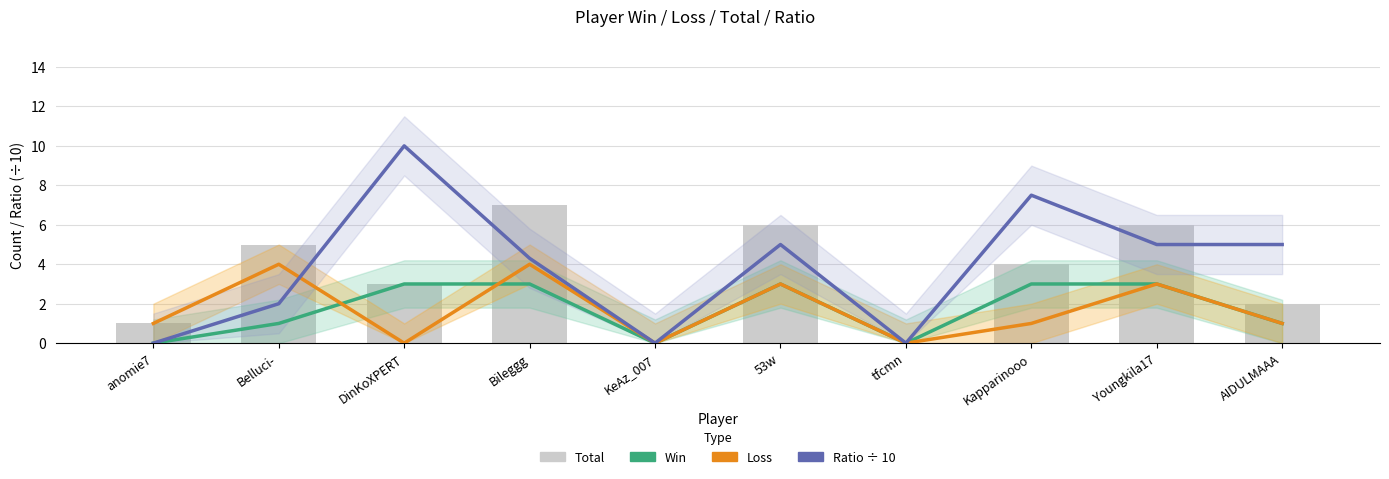

At how many categories does at least one series exceed 1?

7